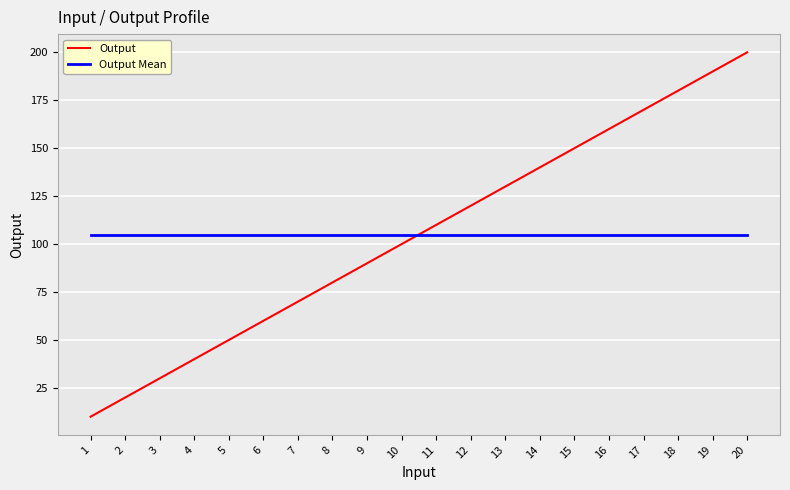

Between which two adjacent categories do Output and Output Mean first intersect?

10 and 11